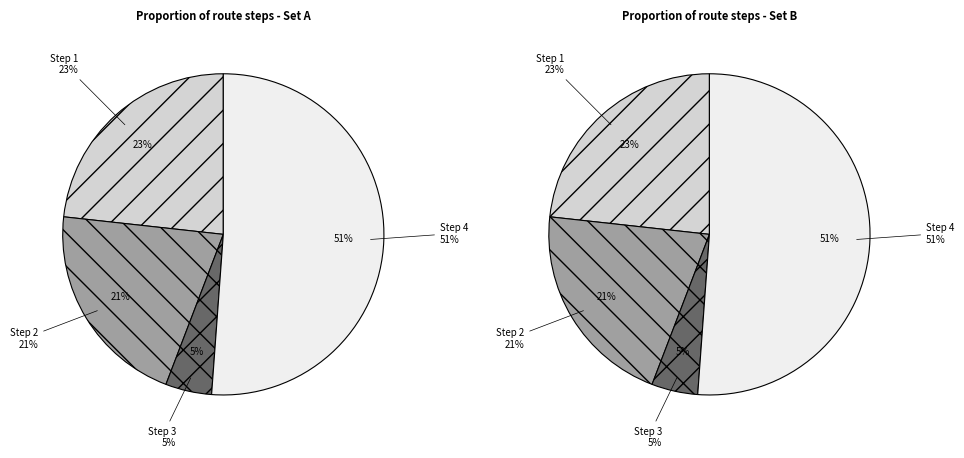

True or false: Step 3 accounts for 5% of the total.

True